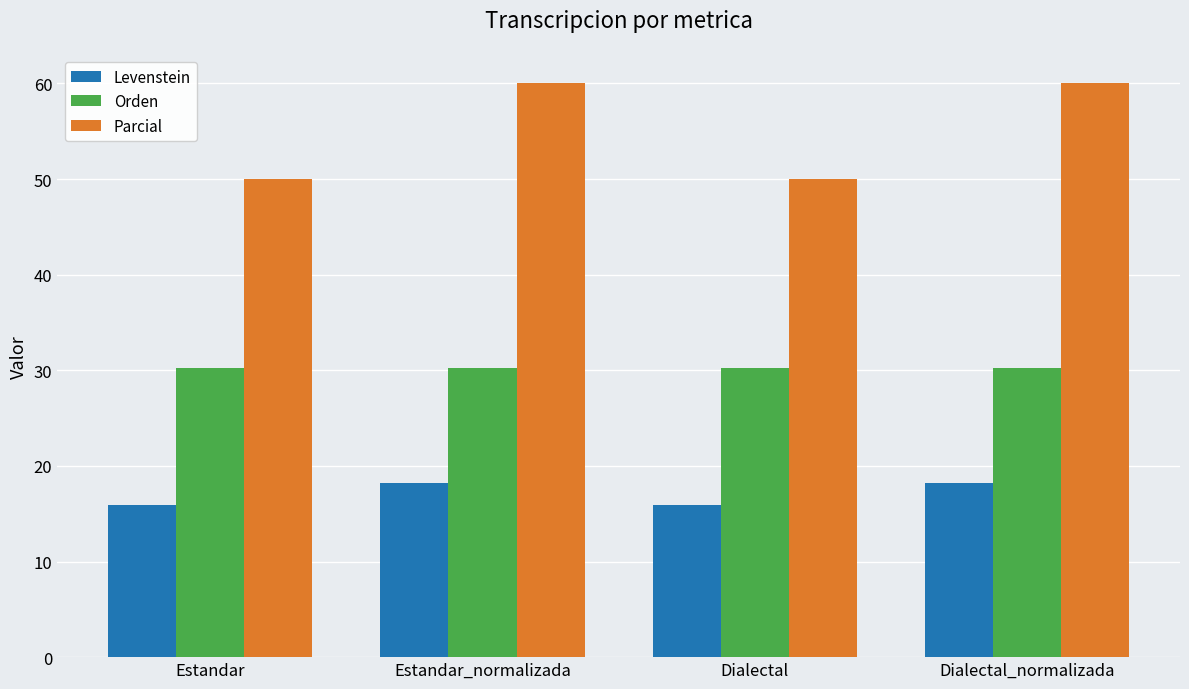

Reading left to right, list all the values displayed in this chart.

Levenstein: 15.9	18.2	15.9	18.2
Orden: 30.2	30.2	30.2	30.2
Parcial: 50.0	60.0	50.0	60.0